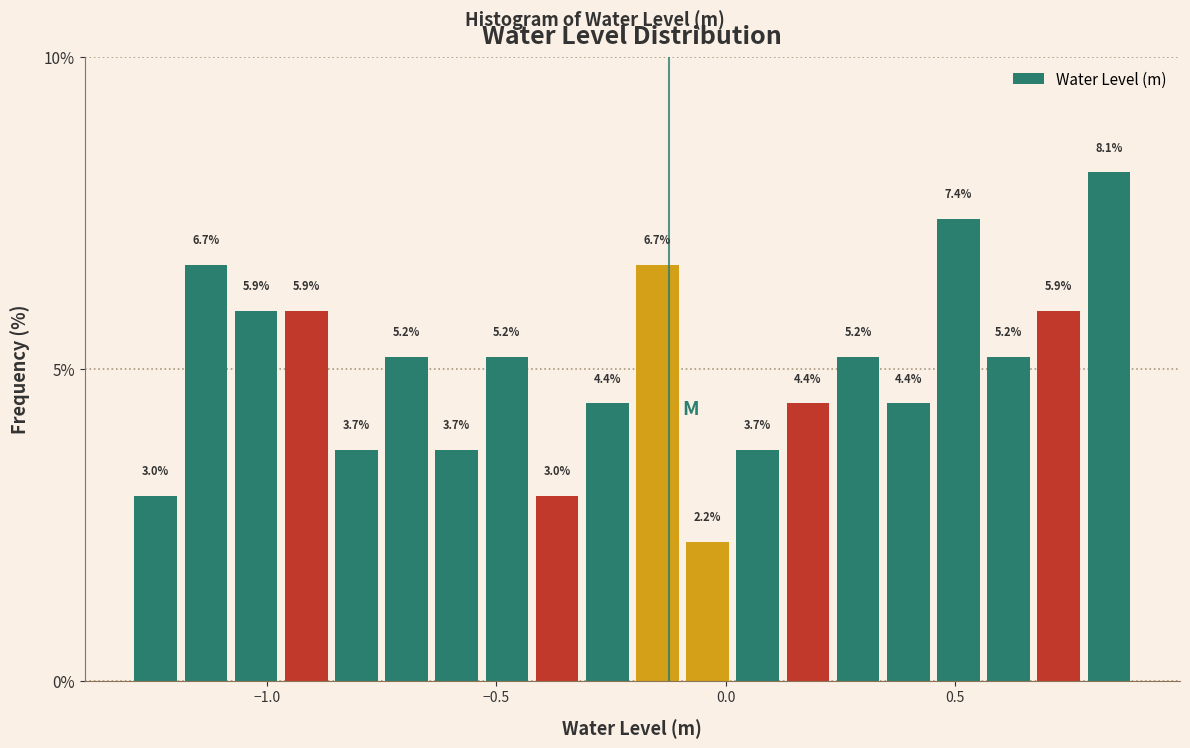

Read against the x-axis, roughly where is the centre of the tallest bar?

0.85